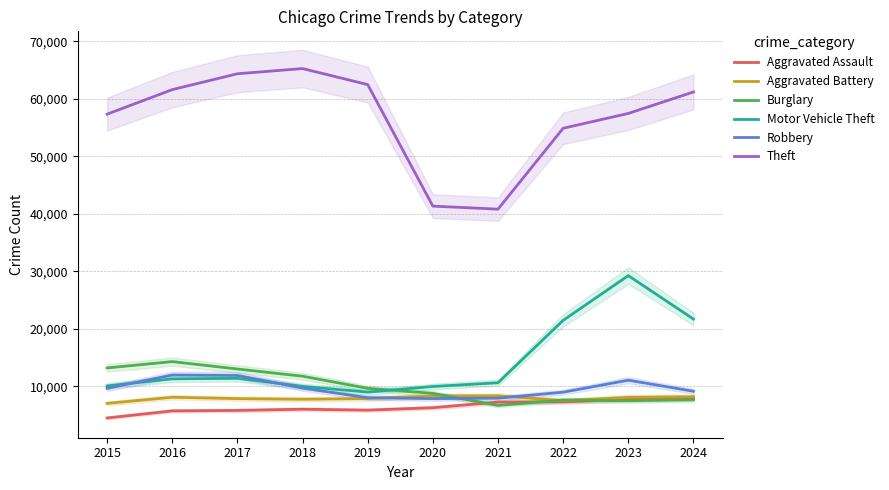

True or false: Robbery has a value of 11881 at 2017.

True